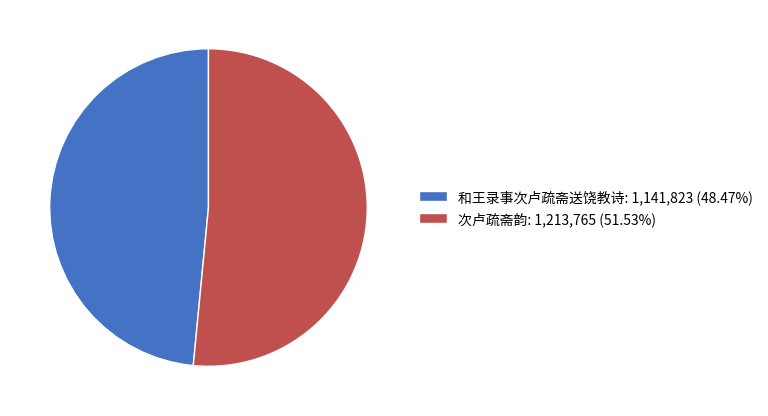

Does 和王录事次卢疏斋送饶教诗 account for over 50% of the chart?

No